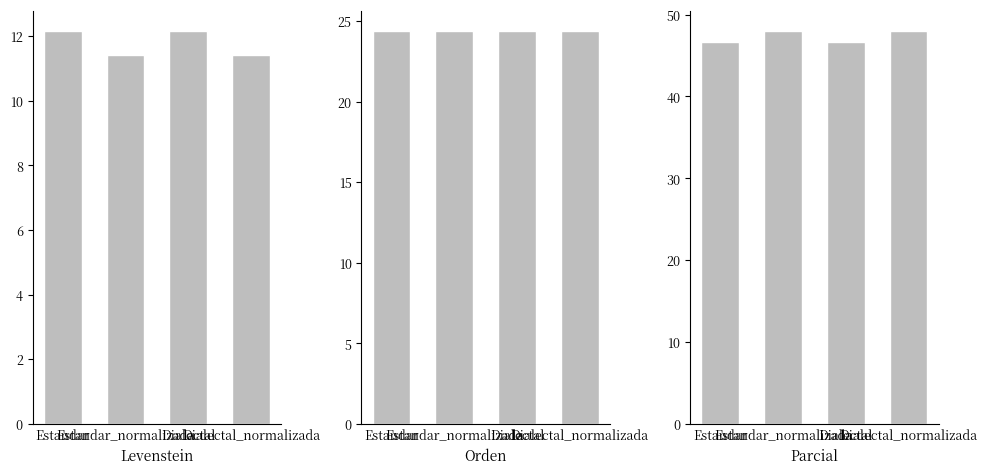

How many data points does each series have?

4